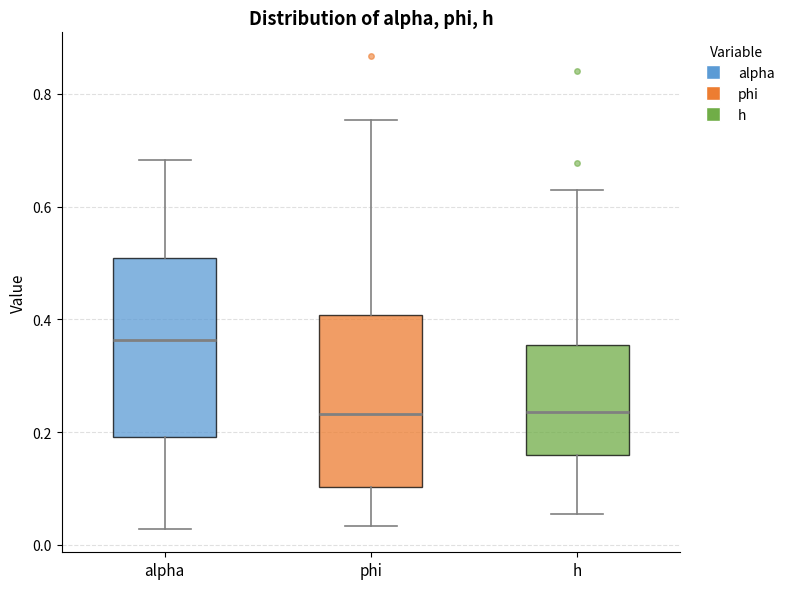

Reading left to right, transcribe this box plot: for each box, give where its median line is, the range the box spans, and where its two whiskers end, as read against the y-axis. The values are not printed on the chart, so give them approximately, as read against the axis.

alpha: median 0.36, box 0.20 to 0.50, whiskers 0.02 to 0.68
phi: median 0.24, box 0.10 to 0.40, whiskers 0.04 to 0.76
h: median 0.24, box 0.16 to 0.36, whiskers 0.06 to 0.64